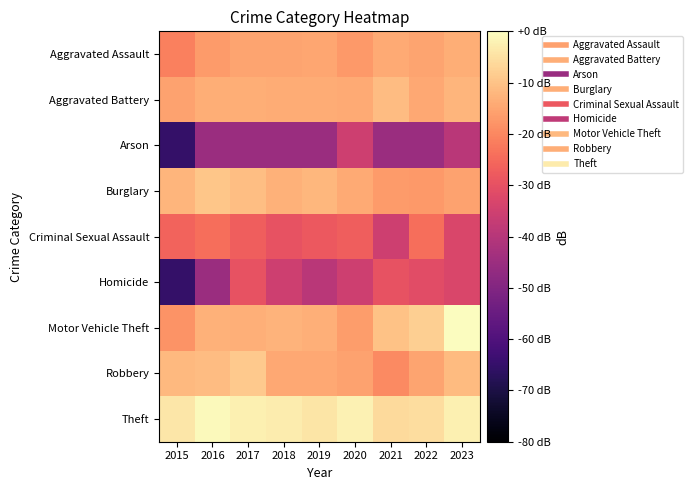

What is the spread (max minus min) of values at 2022?

39.6